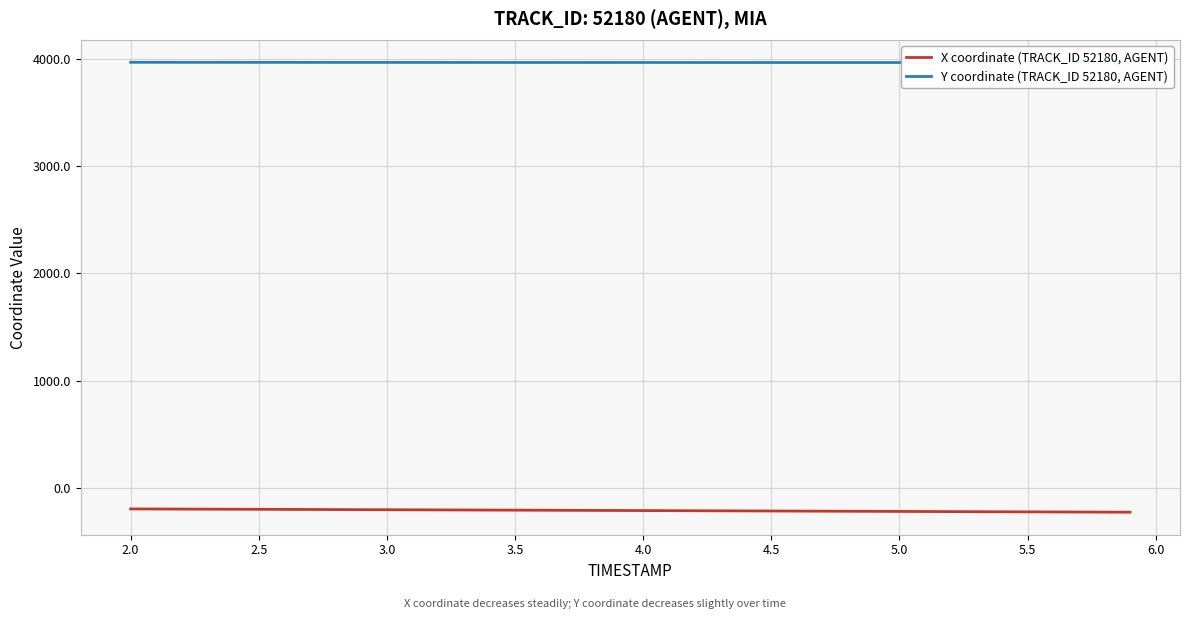

Rank the series by their maximum value, from highest to lowest.

Y coordinate (TRACK_ID 52180, AGENT), X coordinate (TRACK_ID 52180, AGENT)